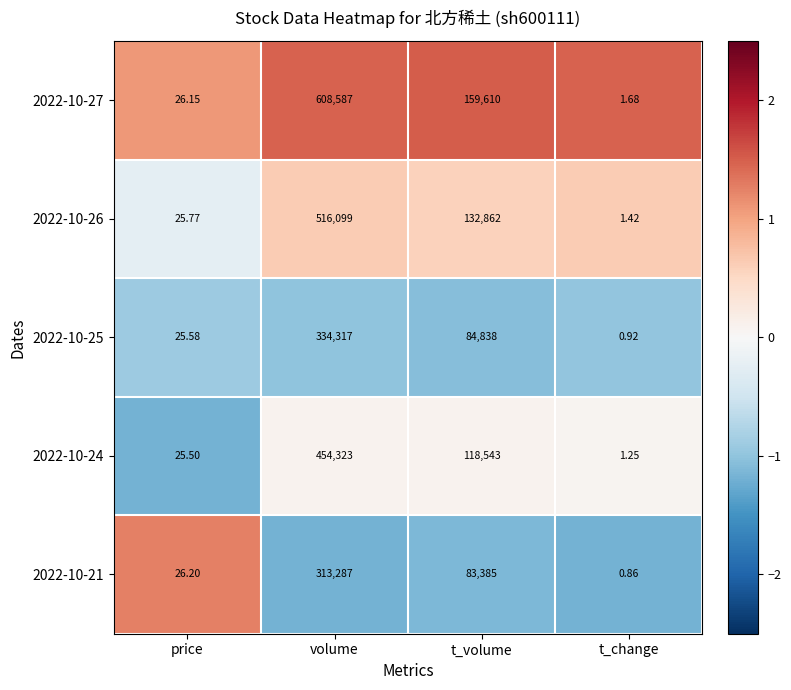

List the labels in order of 2022-10-21 value, smallest first.

t_change, price, t_volume, volume